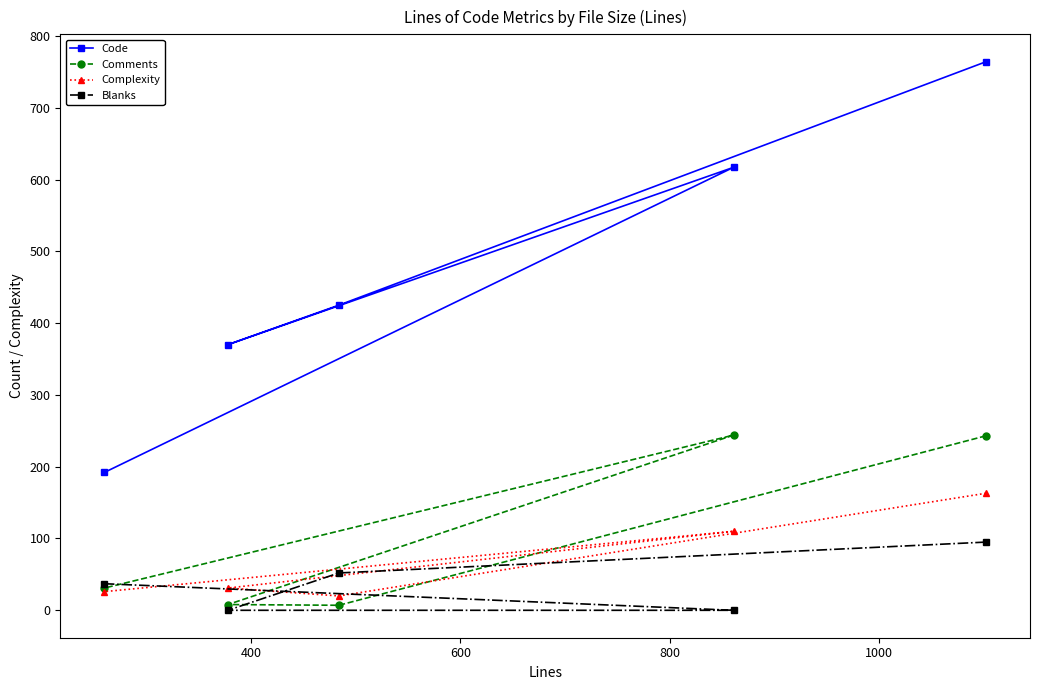

At how many categories does at least one series exceed 282?

4